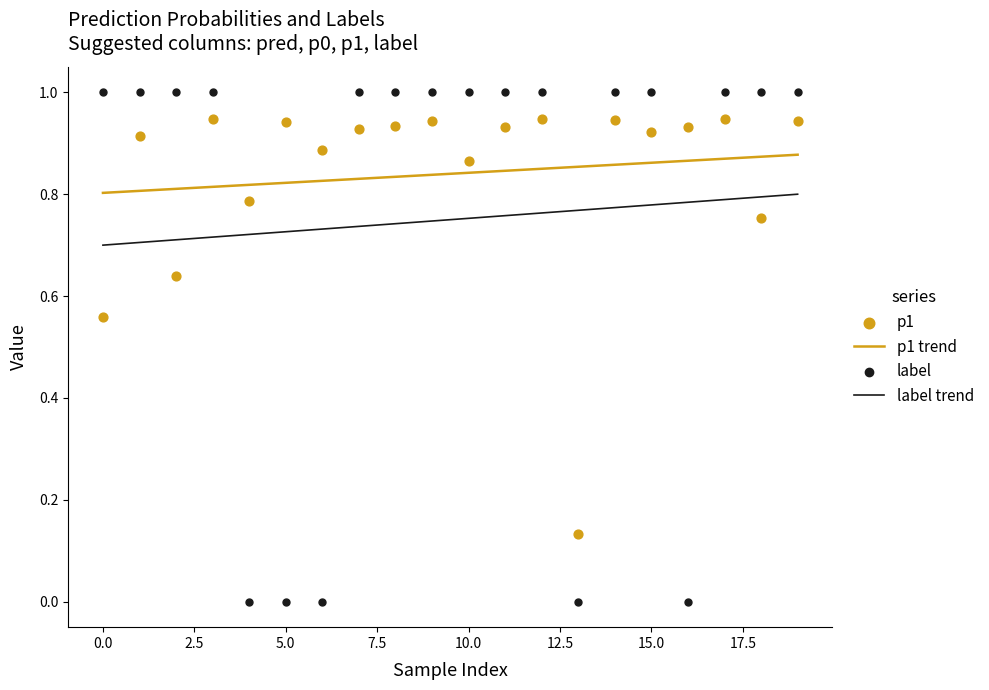

True or false: label trend and p1 trend cross at least once.

False